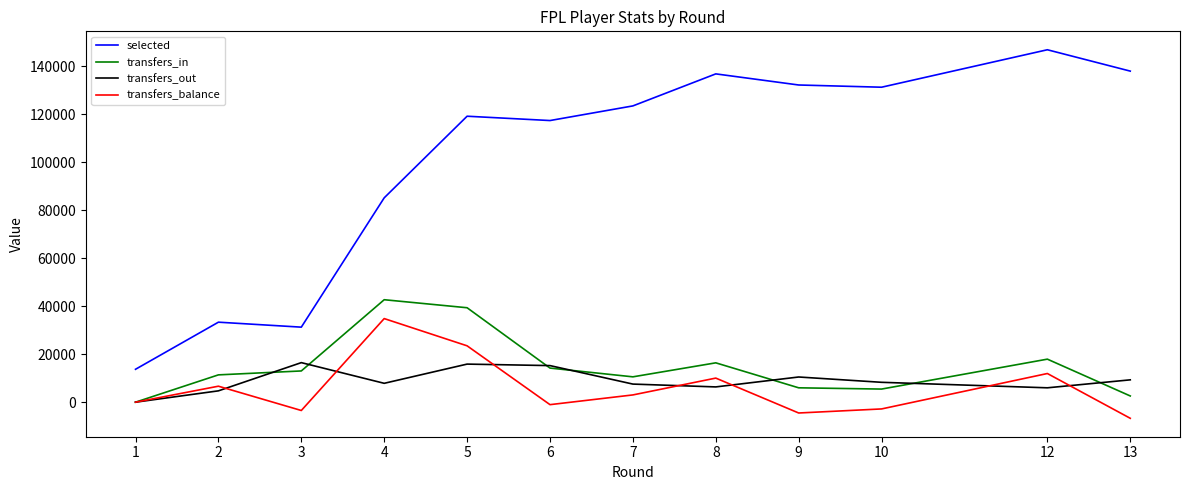

What is the maximum value shown in the chart?

146925